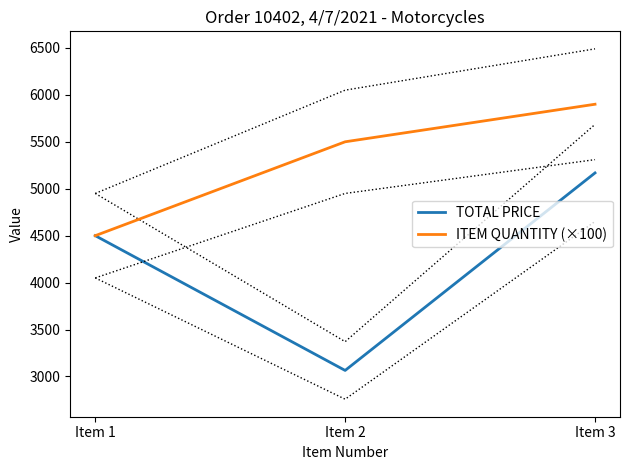

The ITEM QUANTITY (×100) series shows 5900.0 at Item 3. True or false?

True